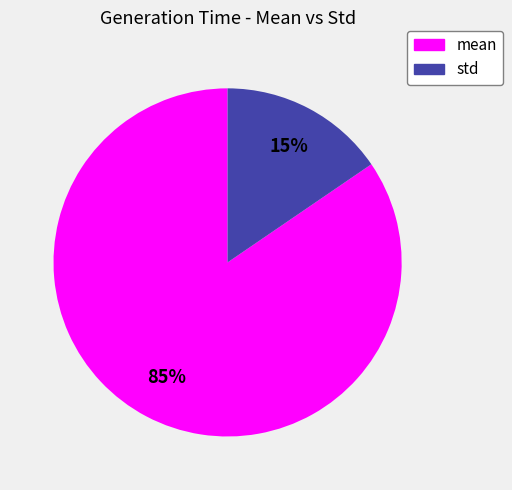

Count the number of slices in the pie.

2